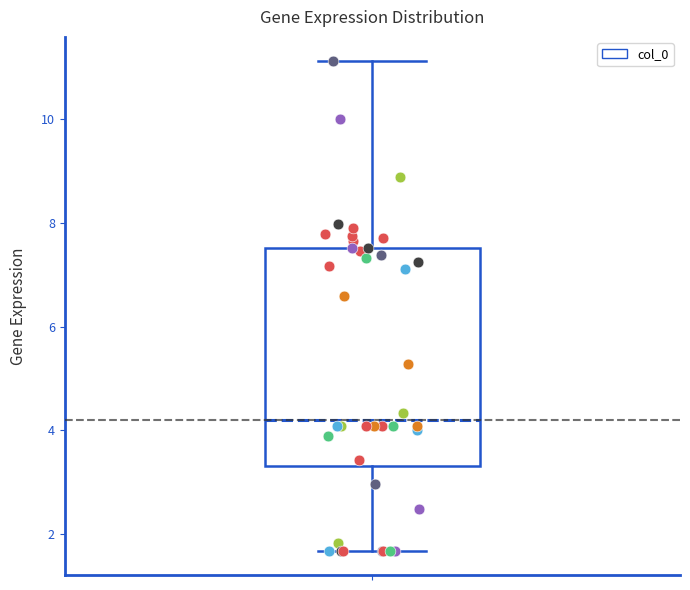

Transcribe this box plot: give where the median line is, the range the box spans, and where the two whiskers end, as read against the y-axis. The values are not printed on the chart, so give them approximately, as read against the axis.

median 4.2, box 3.4 to 7.6, whiskers 1.6 to 11.2